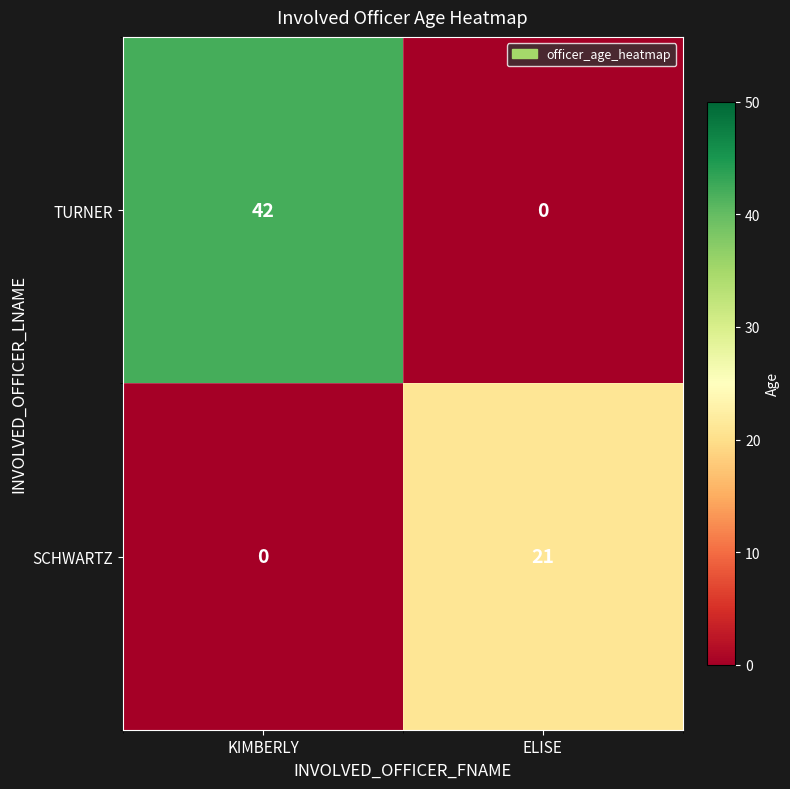

Is it true that SCHWARTZ equals 13 at ELISE?

False